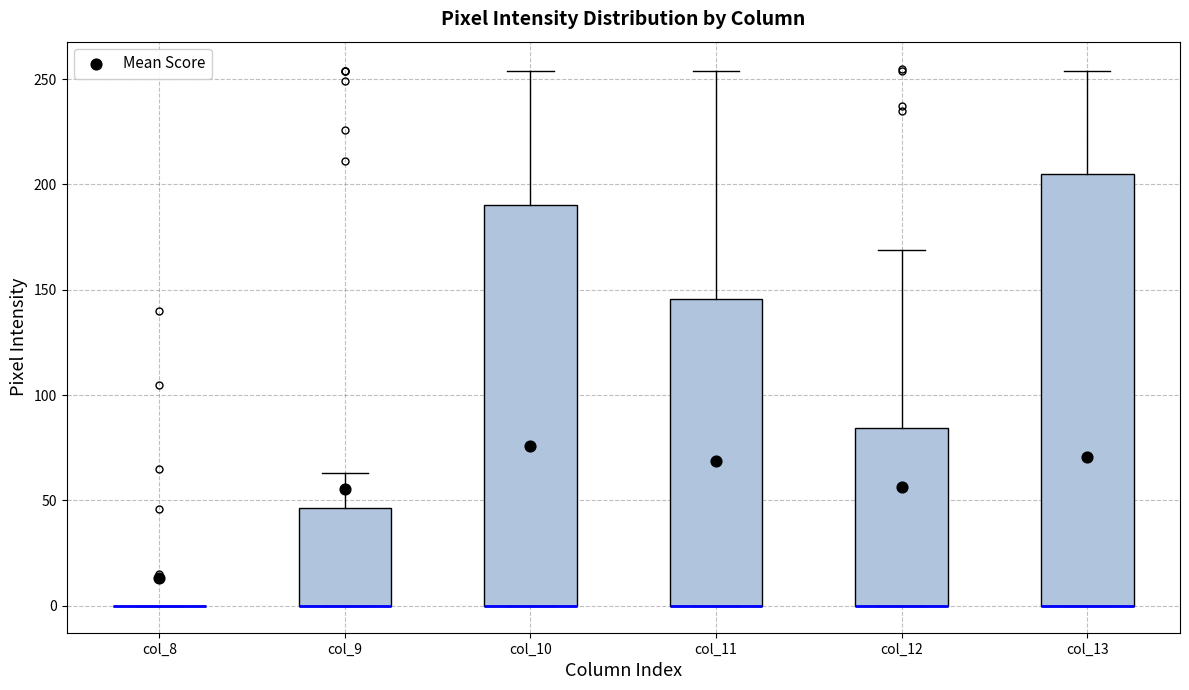

Reading left to right, read every box against the y-axis: the position of its median line, the range the box covers, and the ends of its whiskers. The values are not printed on the chart, so give them approximately, as read against the axis.

col_8: box collapsed to a line at 0, whiskers 0 to 0
col_9: median 0 (drawn on the box's lower edge), box 0 to 45, whiskers 0 to 65
col_10: median 0 (drawn on the box's lower edge), box 0 to 190, whiskers 0 to 255
col_11: median 0 (drawn on the box's lower edge), box 0 to 145, whiskers 0 to 255
col_12: median 0 (drawn on the box's lower edge), box 0 to 85, whiskers 0 to 170
col_13: median 0 (drawn on the box's lower edge), box 0 to 205, whiskers 0 to 255